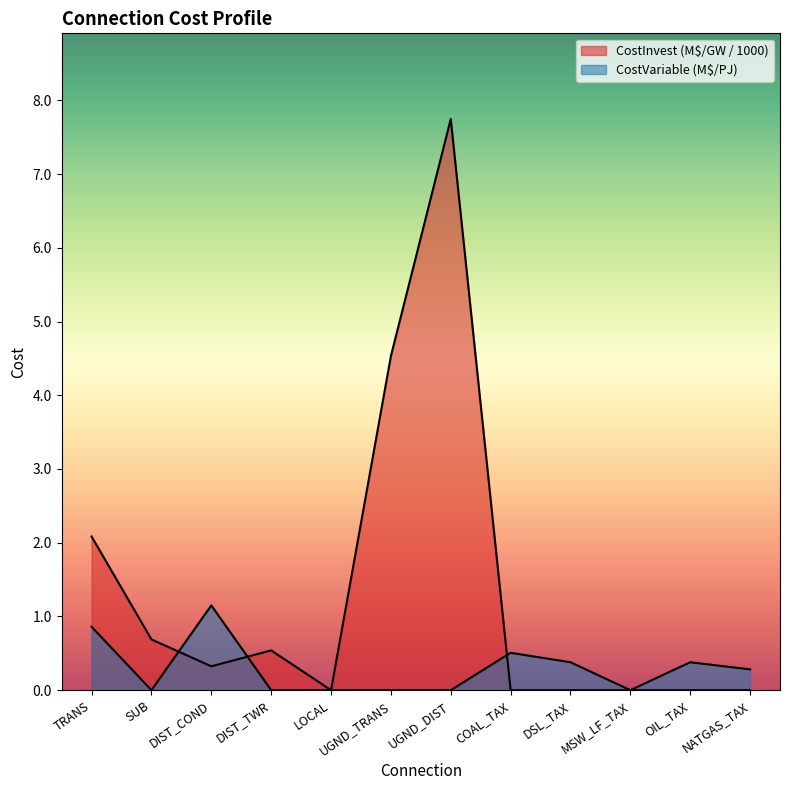

Is the value of CostInvest at TRANS greater than the value of CostVariable at NATGAS_TAX?

Yes